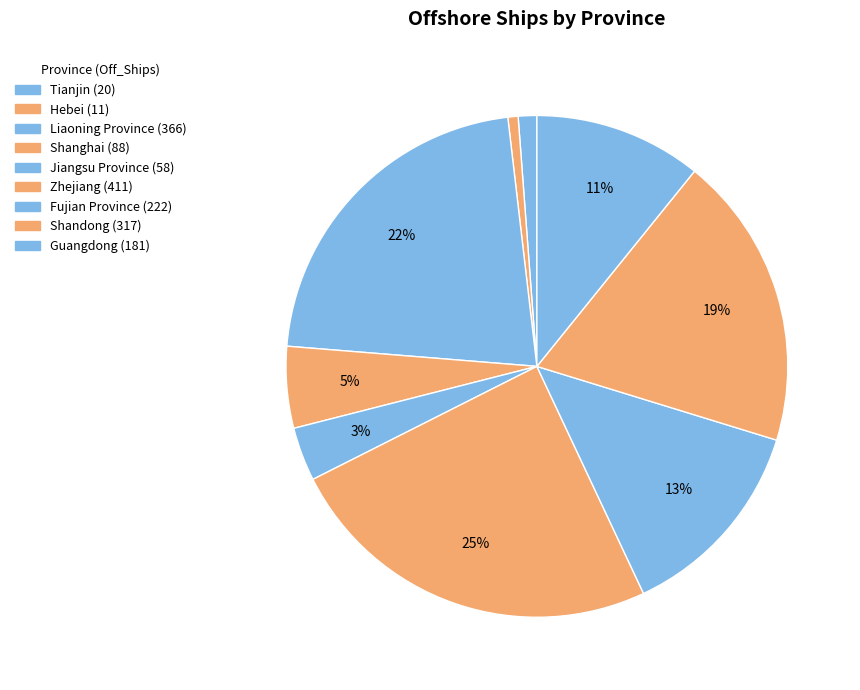

Count the number of slices in the pie.

9